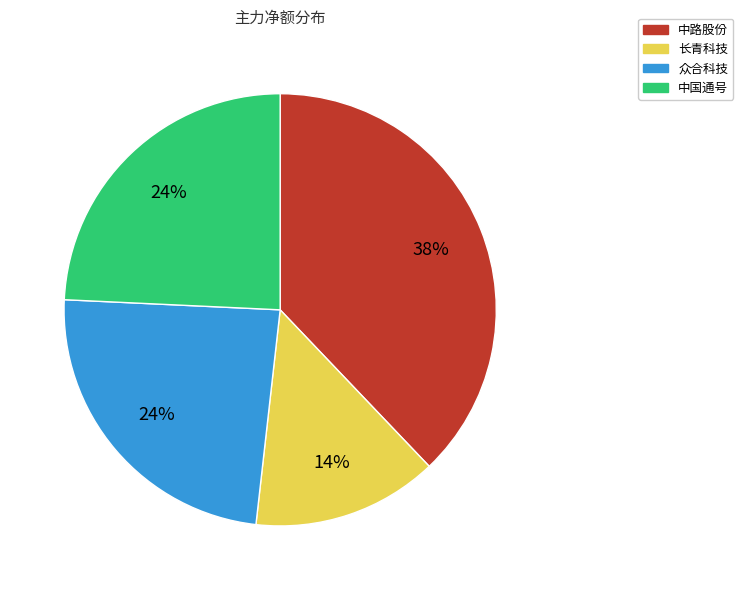

Is there any slice that represents more than half of the pie?

No